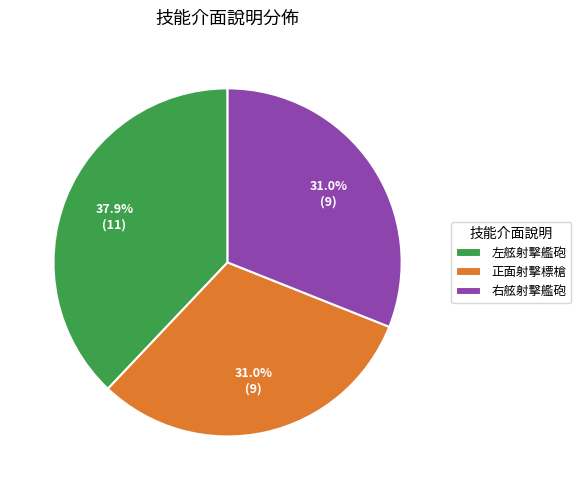

Is there any slice that represents more than half of the pie?

No